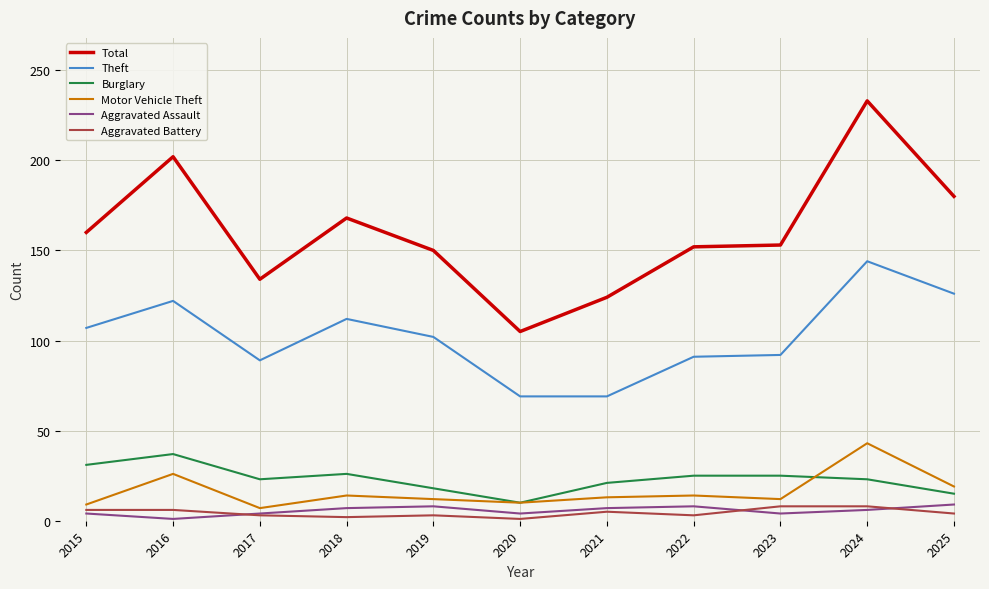

What is the greatest value displayed?

233